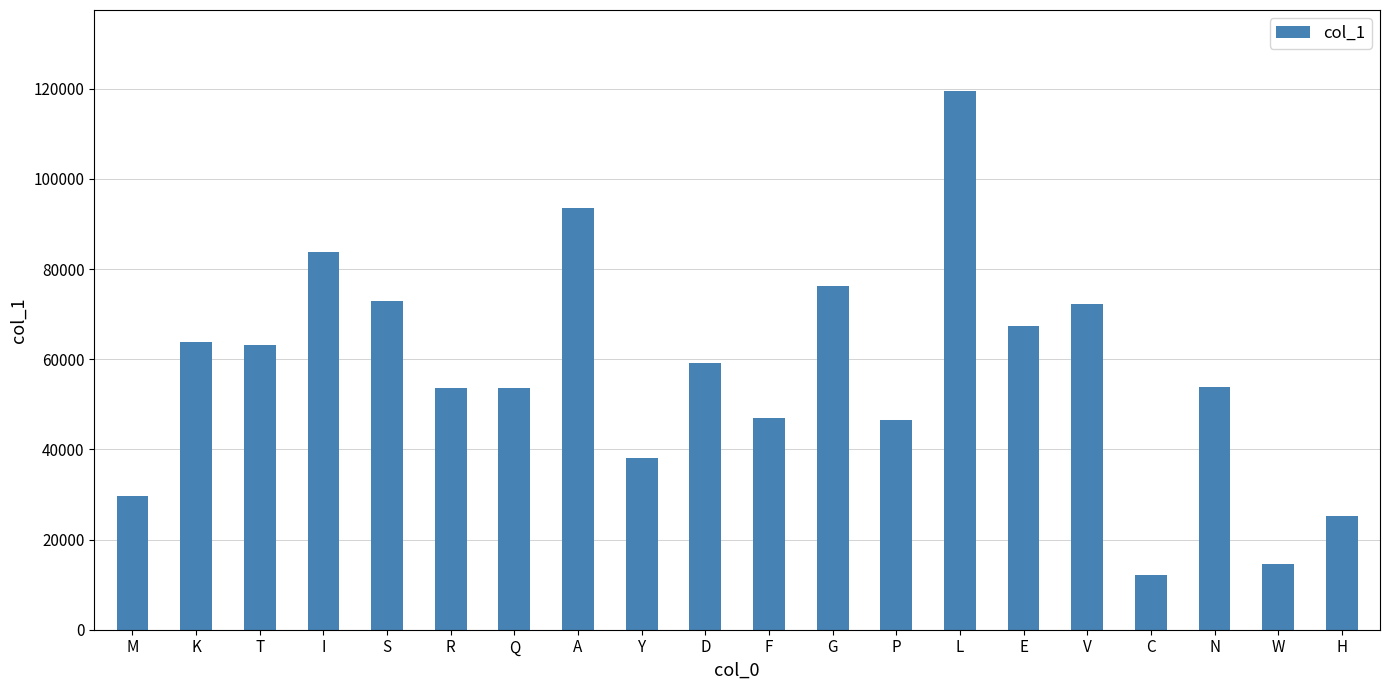

Are the bars horizontal?

No